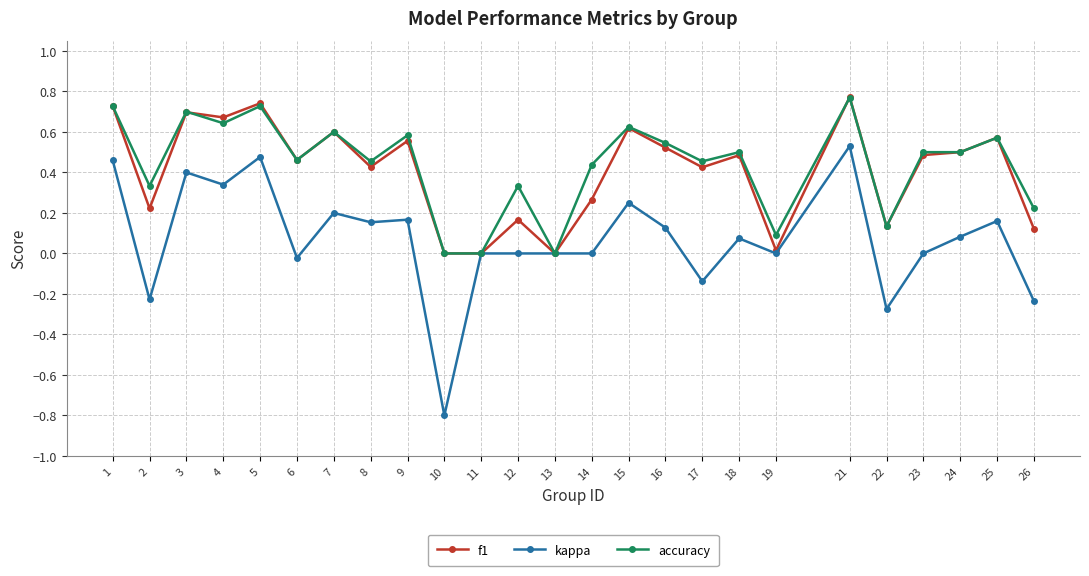

Which series has the widest spread of values?

kappa